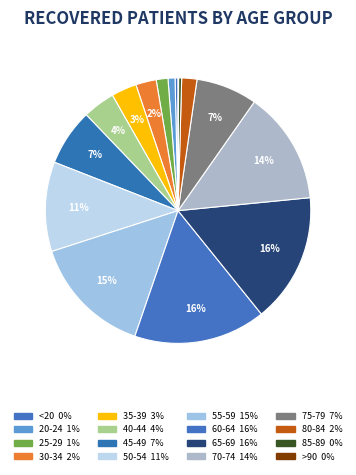

Is 50-54 the majority of the pie?

No